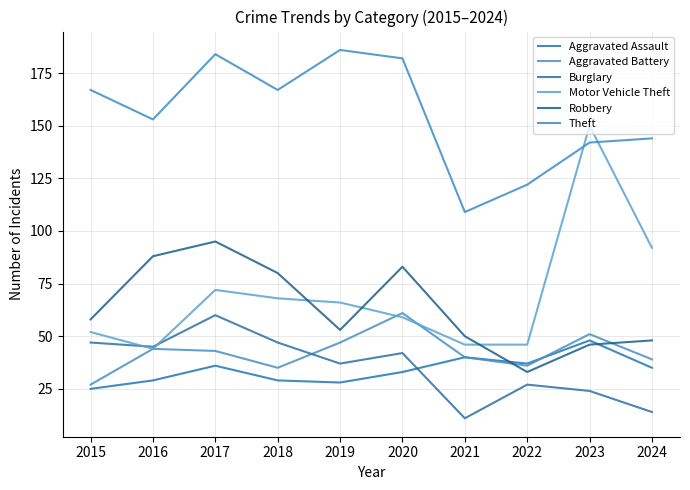

The value of Burglary at 2018 is 65. True or false?

False